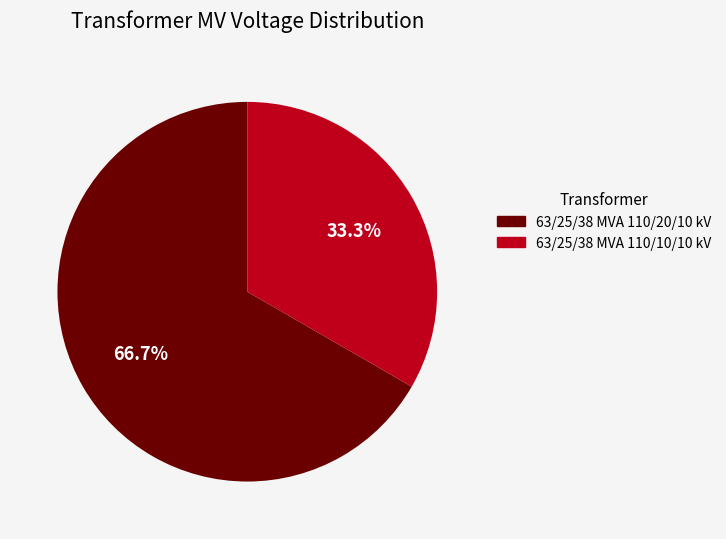

True or false: 63/25/38 MVA 110/20/10 kV accounts for 67% of the total.

True